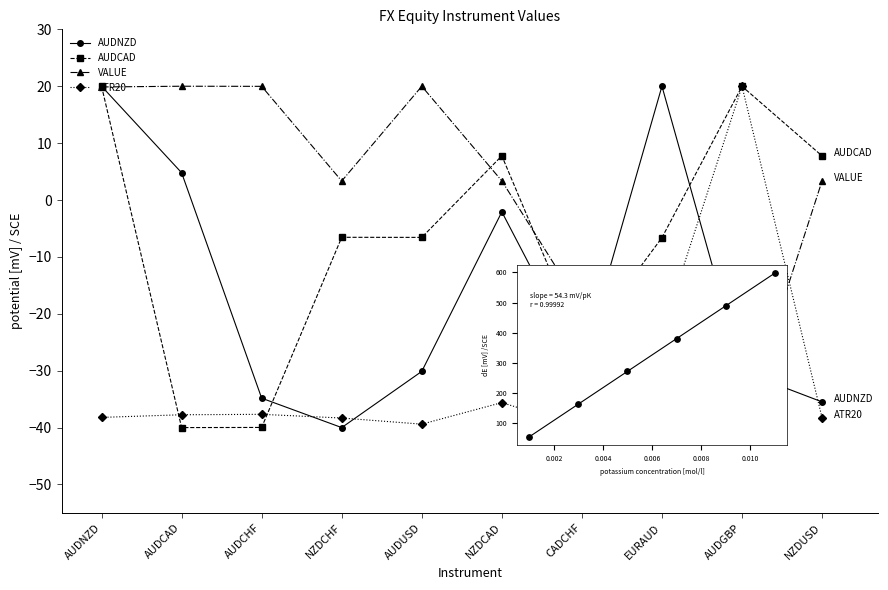

Which series has the largest total across all categories?

VALUE